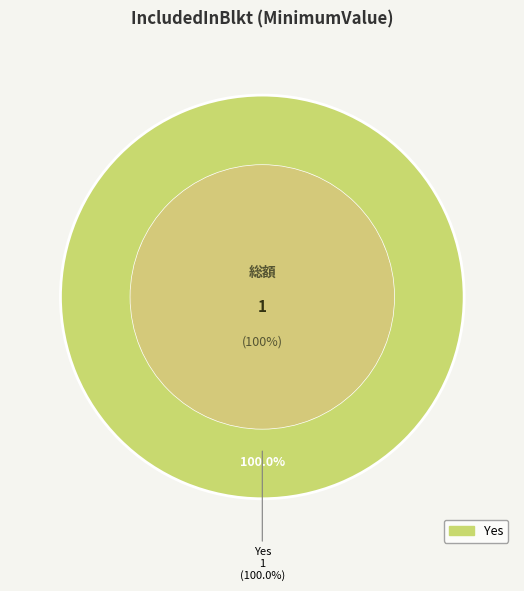

What is the majority slice?

Yes